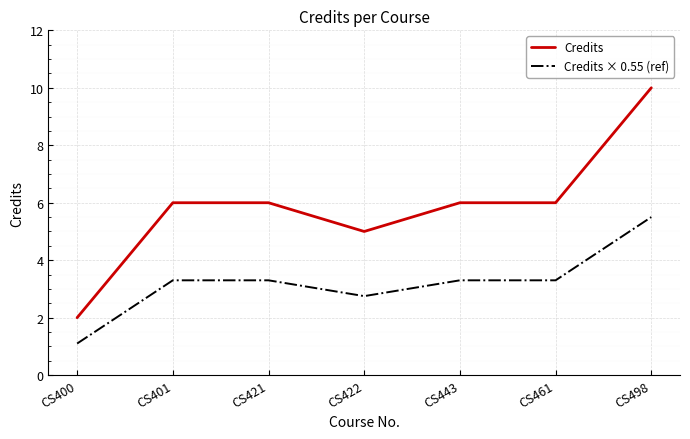

What are all the series names shown in the legend?

Credits, Credits × 0.55 (ref)